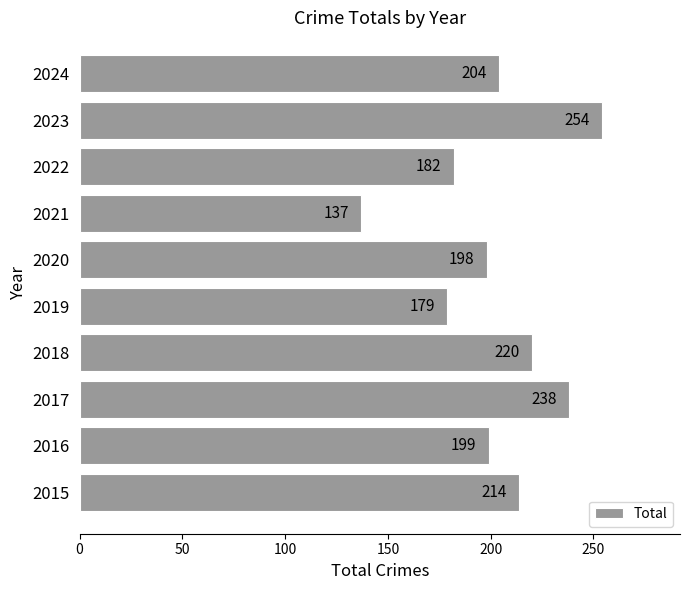

At which label is the value closest to 195?

2020